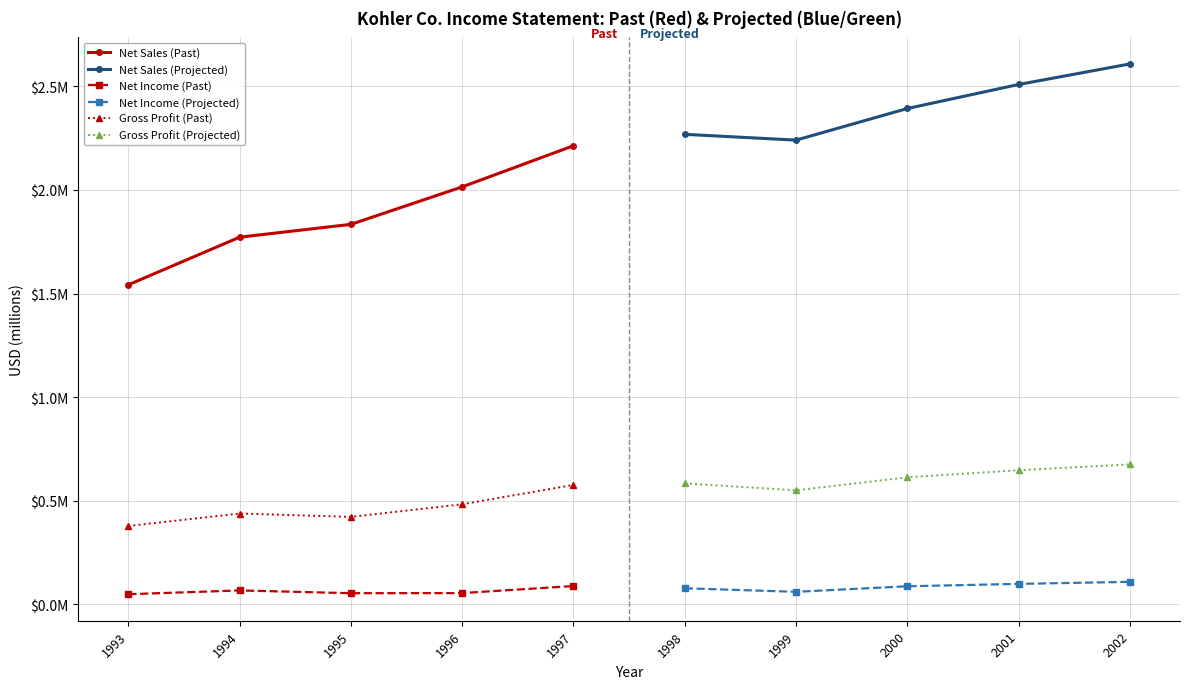

True or false: Net Sales (Past) and Gross Profit (Past) intersect in this chart.

False